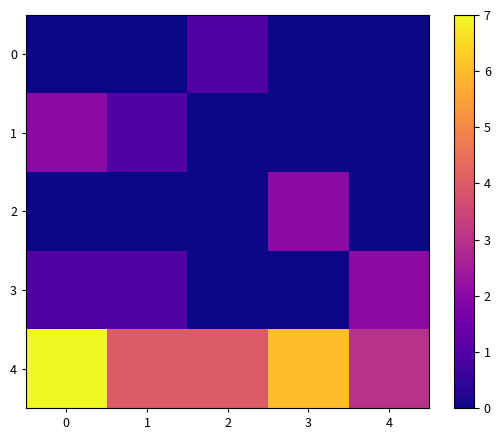

At 3, list the series in order from largest to smallest.

4, 2, 0, 1, 3